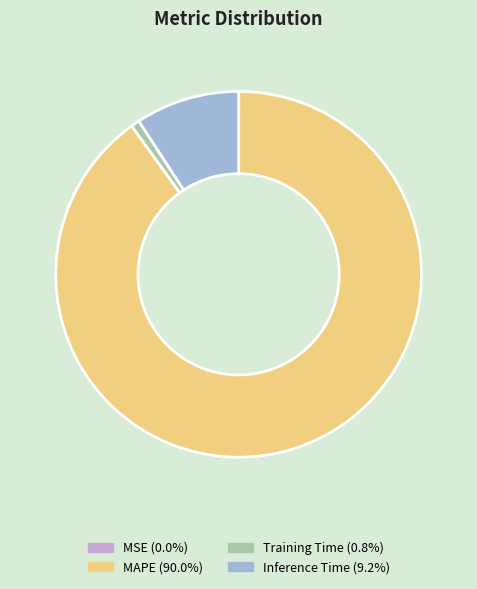

Is there any slice that represents more than half of the pie?

Yes